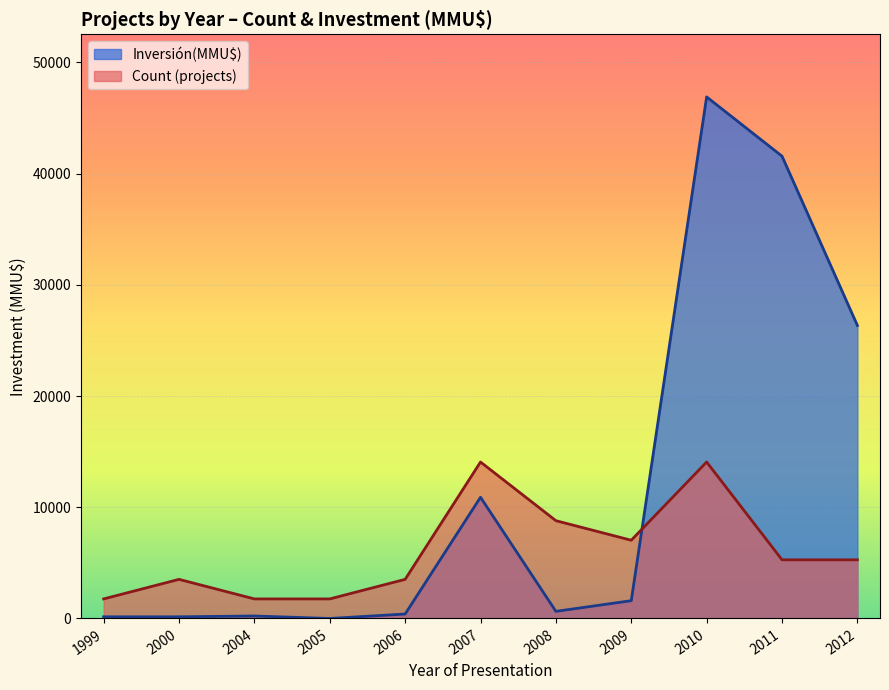

Between 2007 and 2012, which series saw the biggest shift?

Inversión(MMU$)